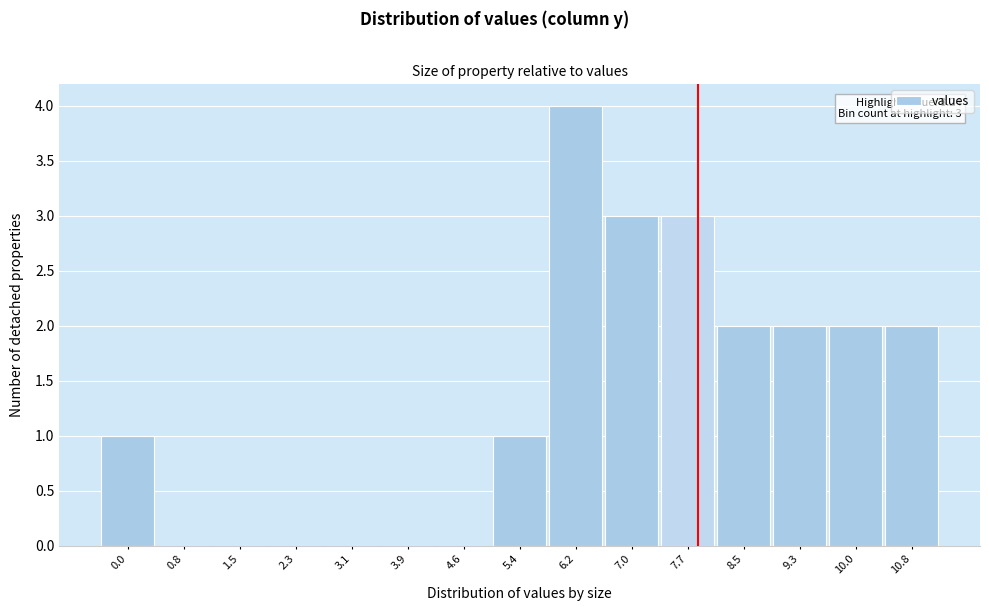

Reading left to right, transcribe all the data shown in this chart.

0.0=1	0.8=0	1.5=0	2.3=0	3.1=0	3.9=0	4.6=0	5.4=1	6.2=4	7.0=3	7.7=3	8.5=2	9.3=2	10.0=2	10.8=2